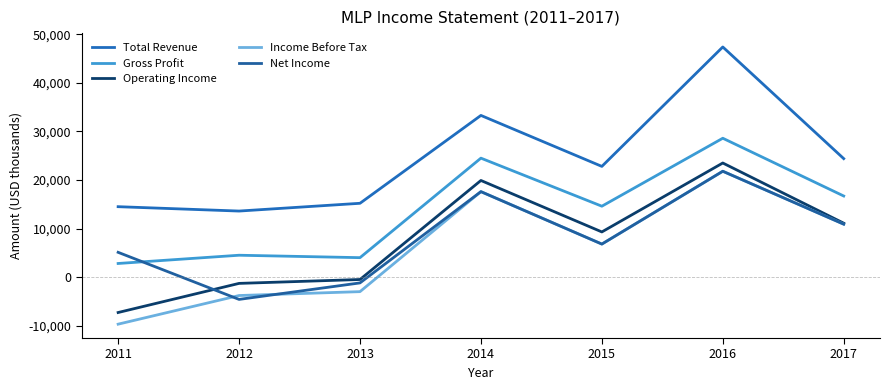

What is the total value across all series at 2014?

112900